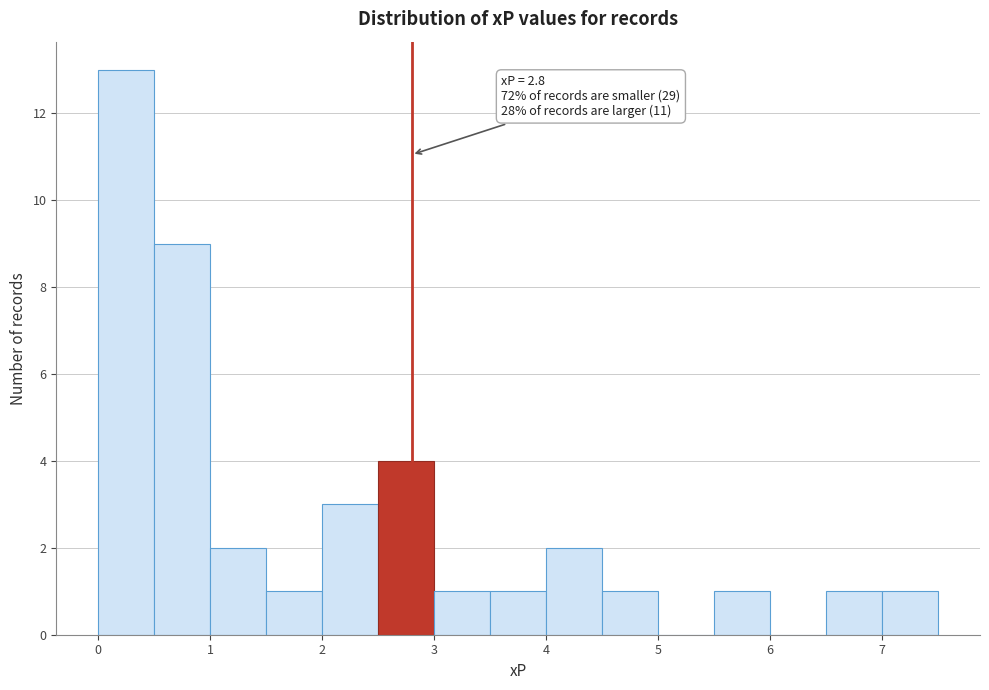

Which range on the x-axis has the tallest bar?

0.0 to 0.5